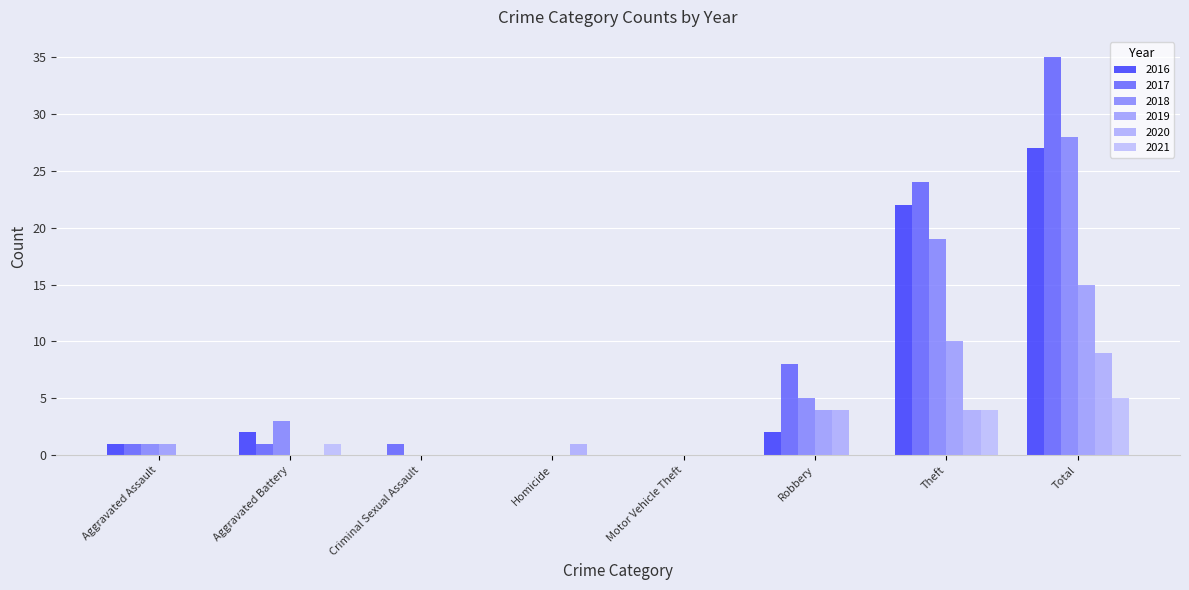

Is the value of 2021 at Robbery greater than the value of 2019 at Criminal Sexual Assault?

No